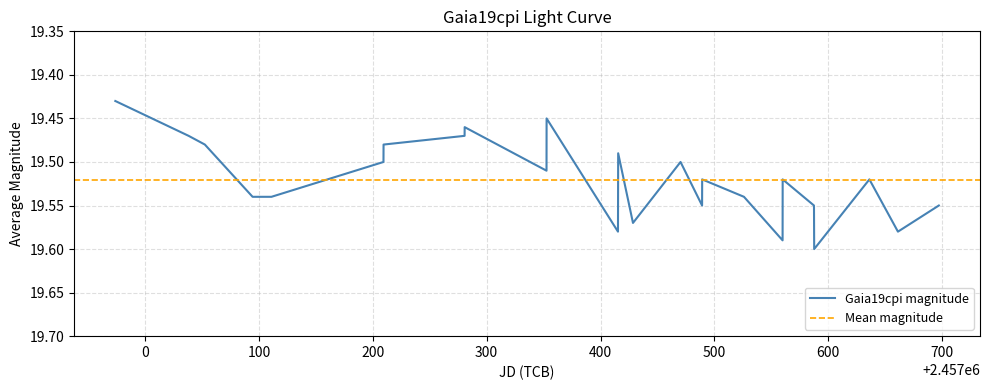

Rank the categories by value from lowest to highest.

2456973.86245, 2457352.65281, 2457280.69193, 2457038.23059, 2457280.61793, 2457052.48353, 2457209.44988, 2457415.51916, 2457209.37588, 2457470.28808, 2457352.57882, 2457489.28933, 2457559.99771, 2457636.16148, 2457094.42244, 2457110.92515, 2457110.99916, 2457526.00985, 2457489.21531, 2457587.49921, 2457697.14625, 2457428.52275, 2457415.343, 2457661.23829, 2457559.92369, 2457587.67537